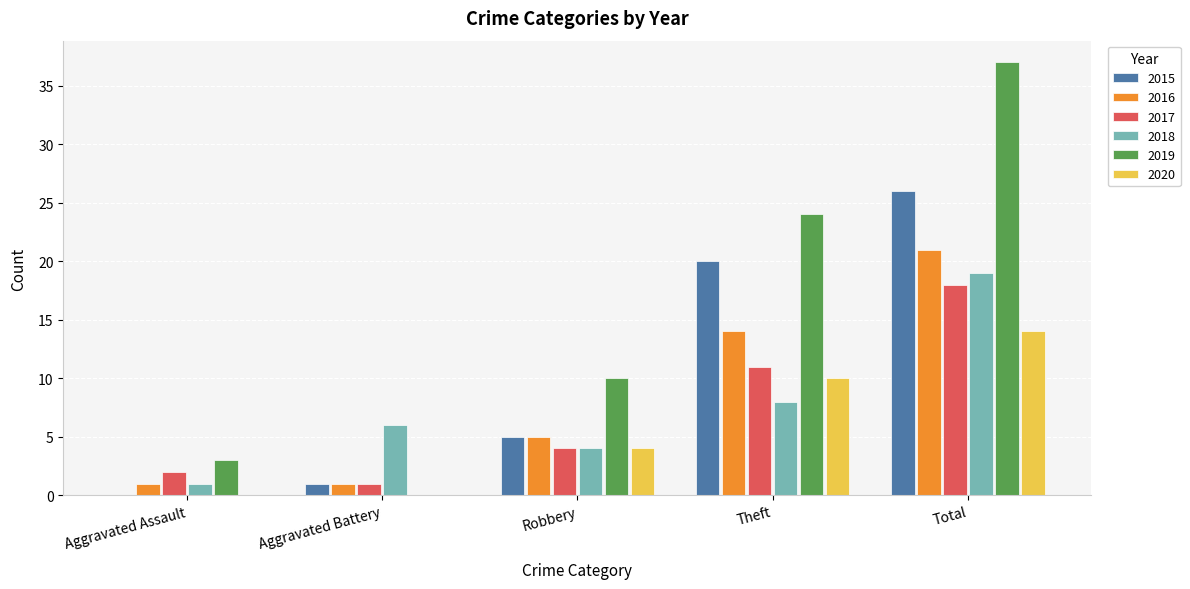

Which series changed the most between Aggravated Assault and Total?

2019